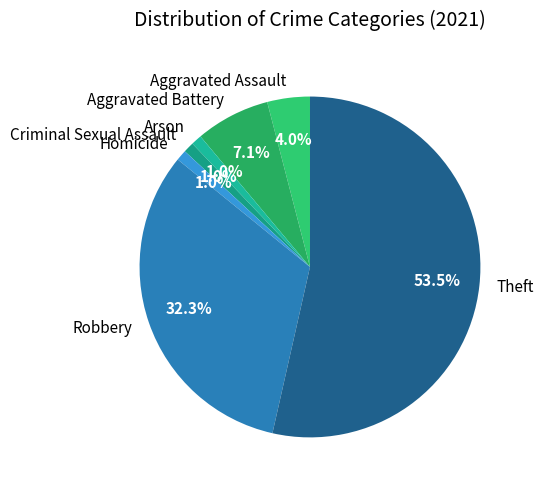

How much of the chart is everything except Homicide?

99.0%